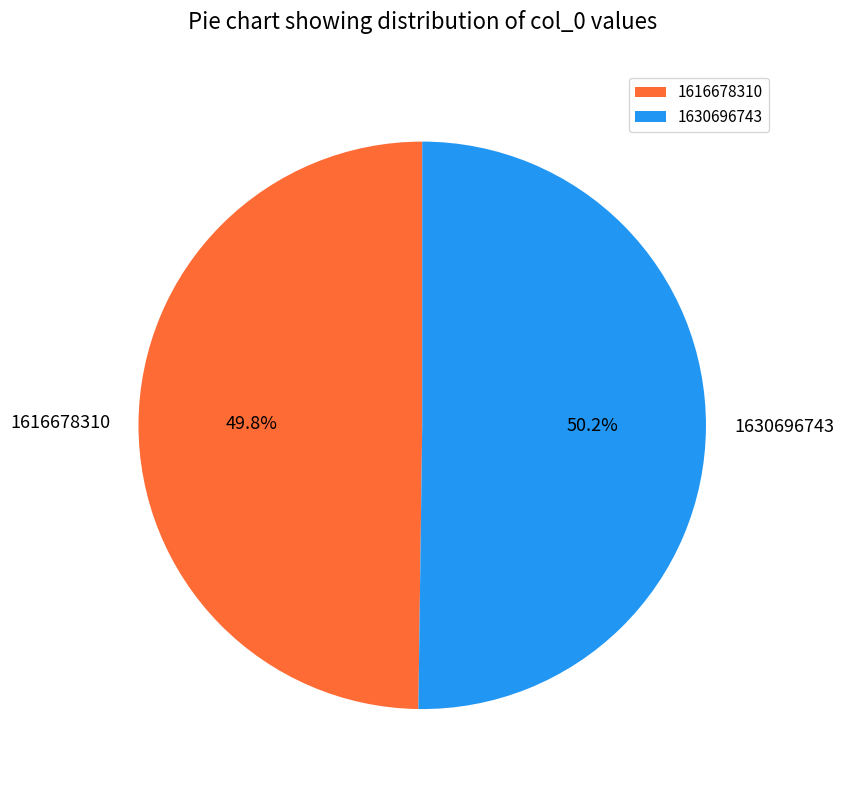

How many segments does this pie chart have?

2